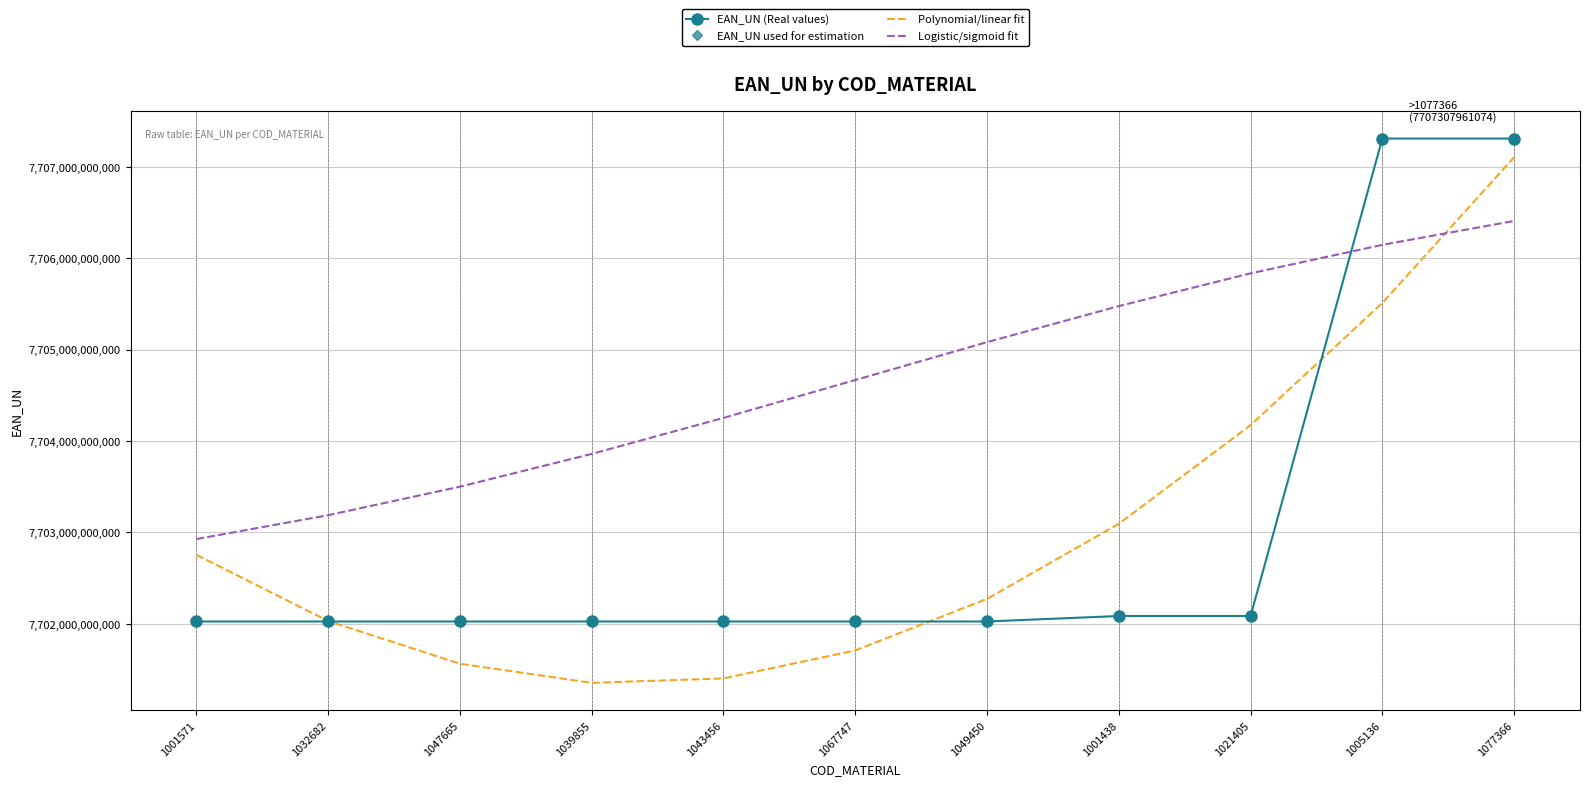

What is the greatest value displayed?

7707307961074.0